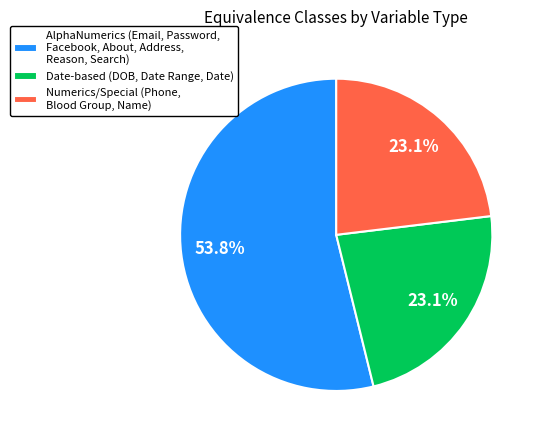

Is the sum of Date-based (DOB, Date Range, Date) and Numerics/Special (Phone, Blood Group, Name) greater than half?

No